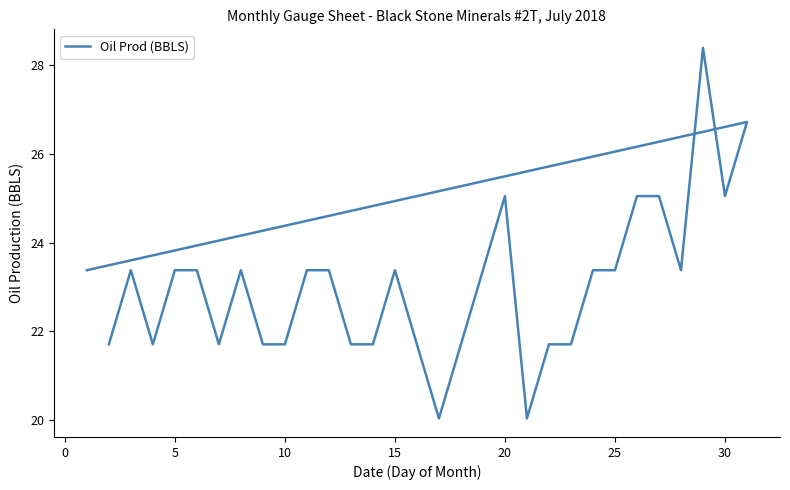

What is the average value?

23.1